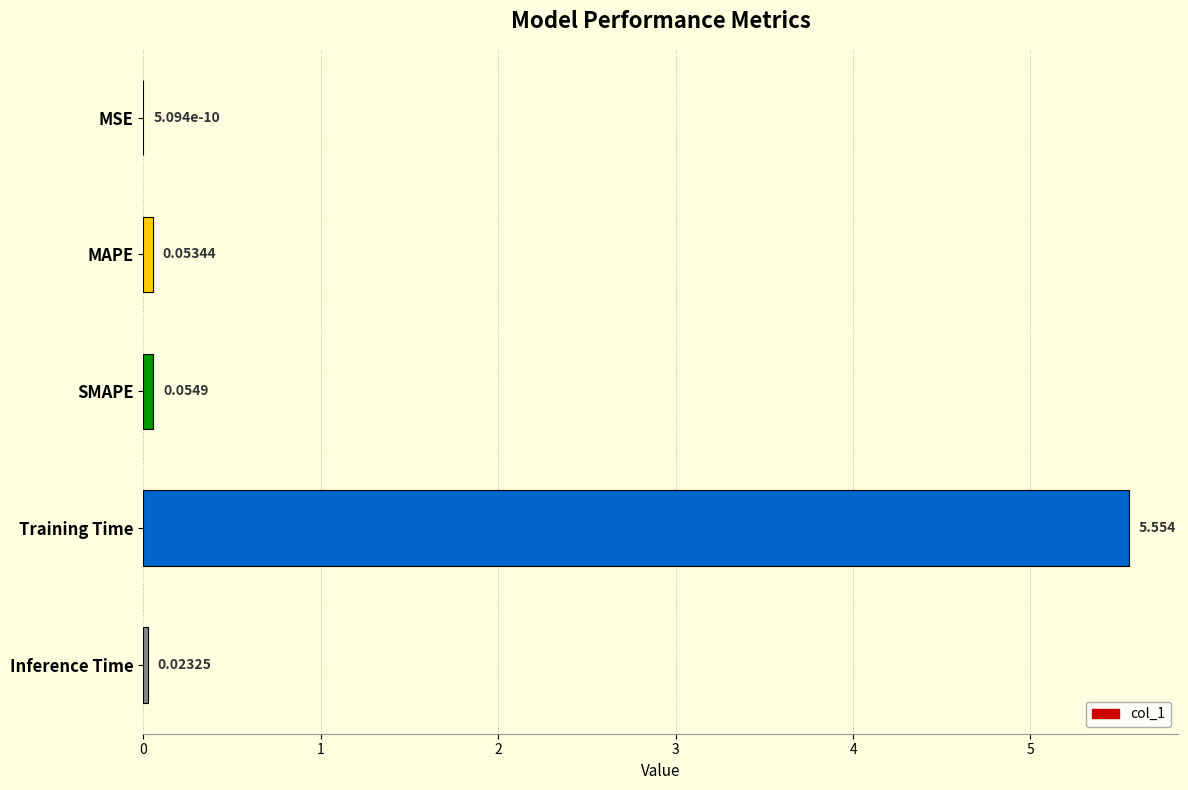

Which category has the highest value across all series?

Training Time